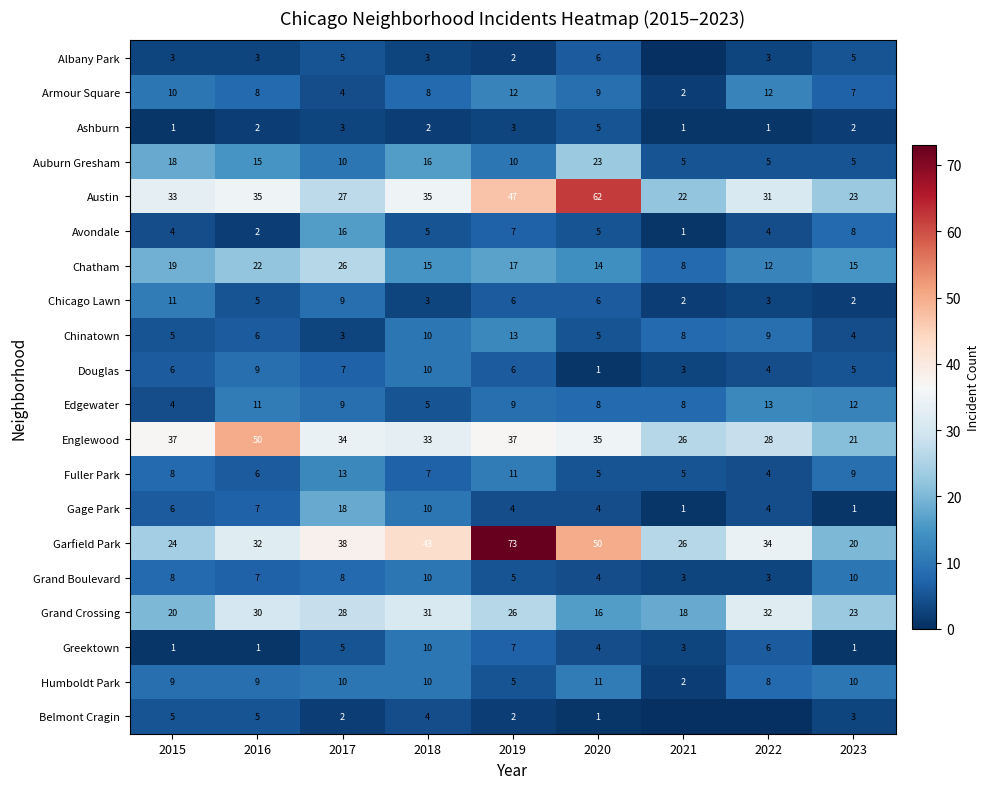

At which label does Edgewater first exceed 9?

2016